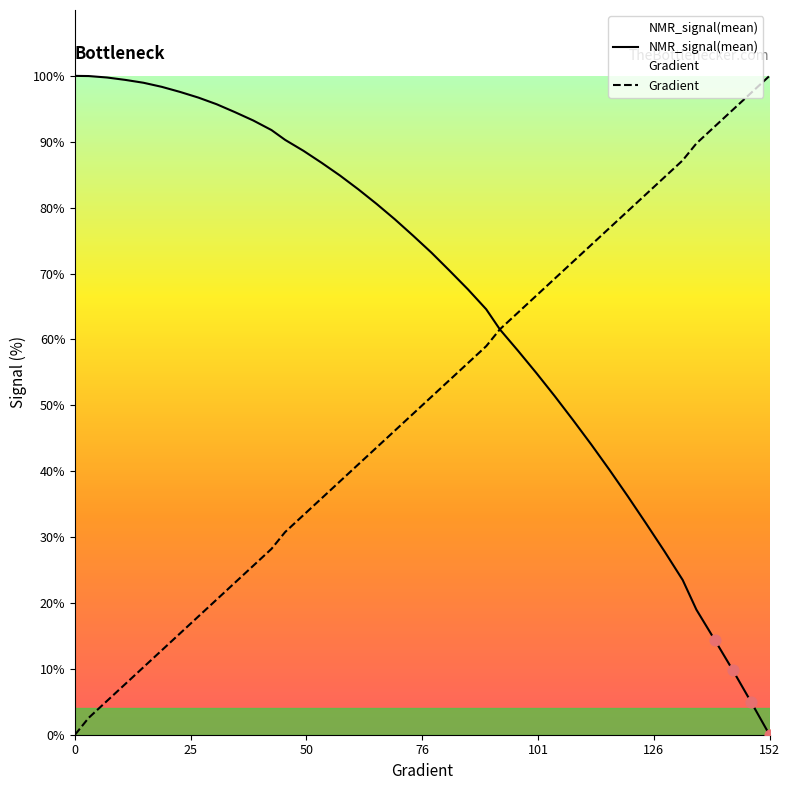

Which series contains the lowest Y value?

NMR_signal(mean)